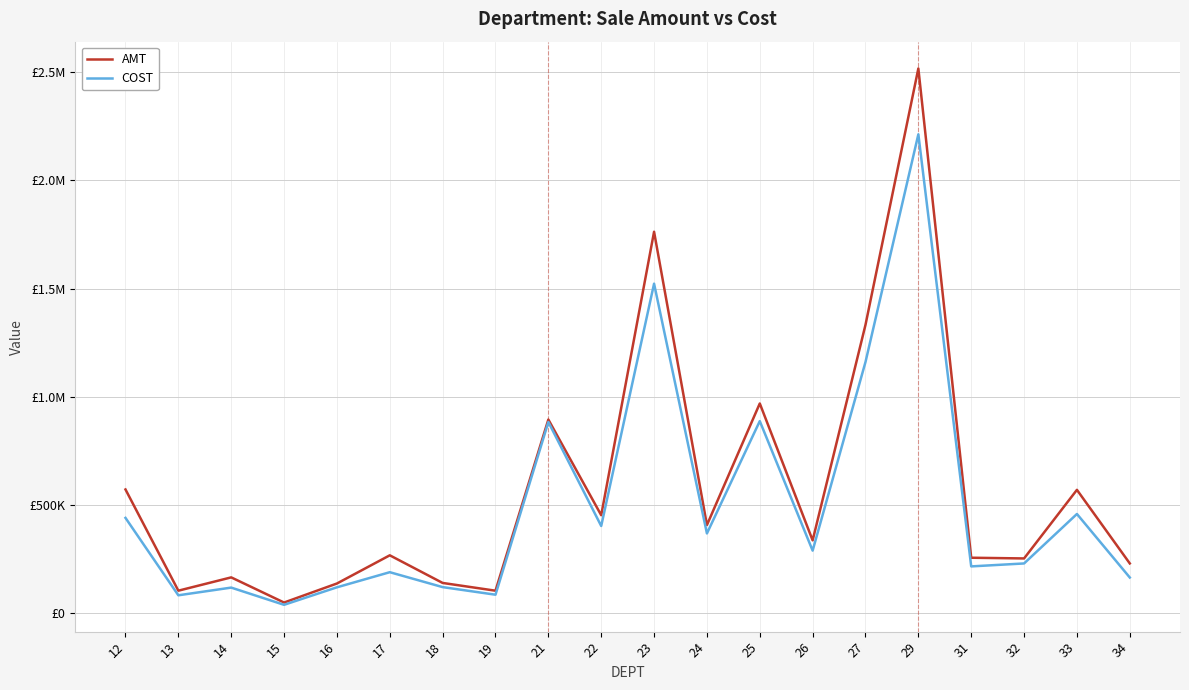

What is the minimum value shown in the chart?

37748.1